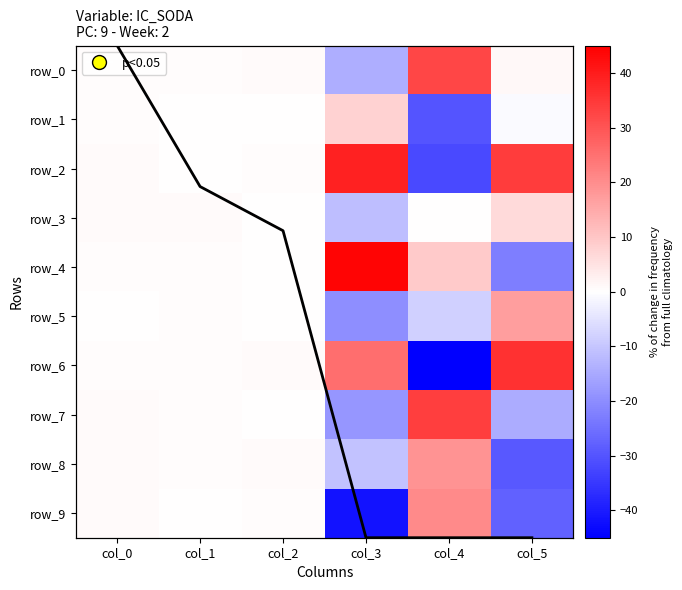

What is the maximum value for row_3?

6.6